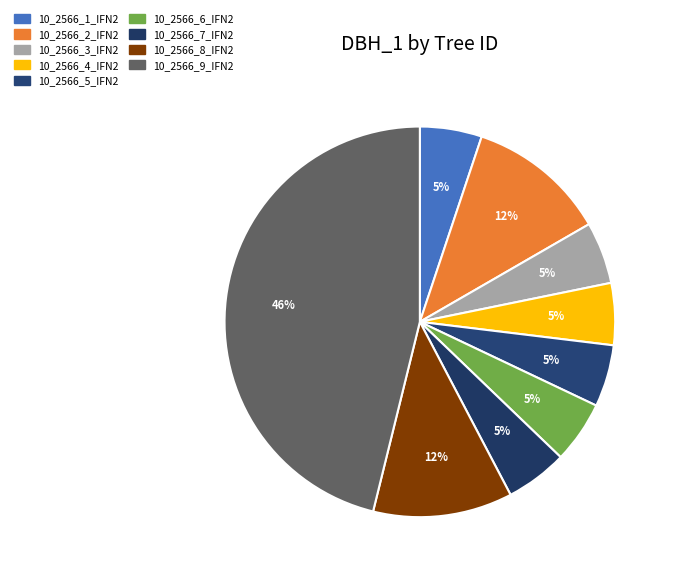

Which slice is the smallest?

10_2566_1_IFN2